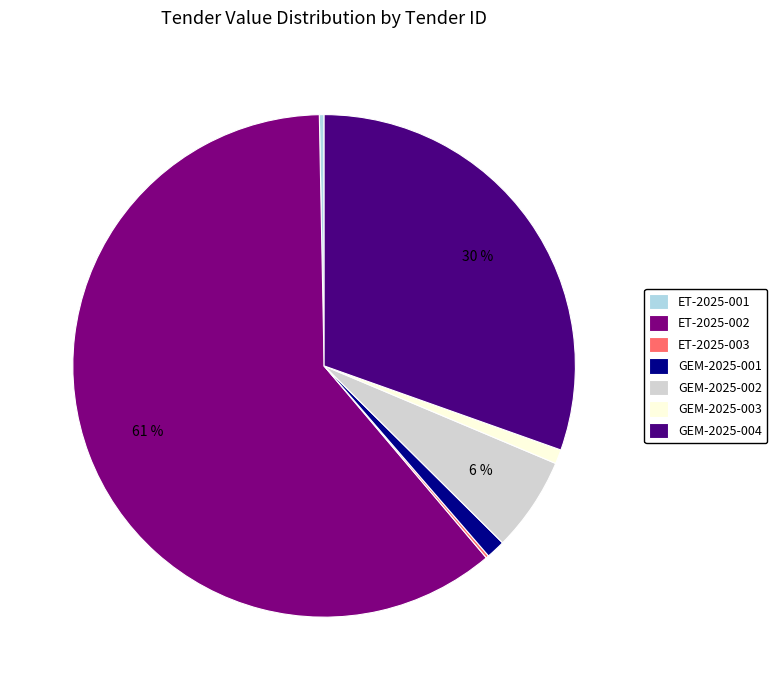

Is the sum of ET-2025-001 and ET-2025-002 greater than half?

Yes